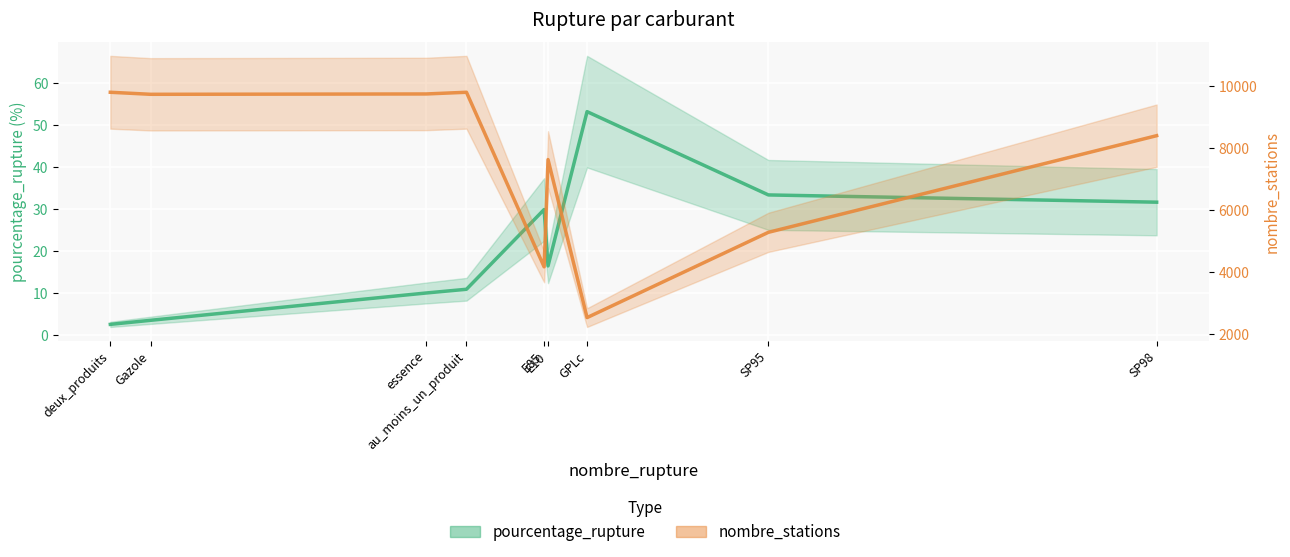

Which series has the largest total across all categories?

nombre_stations